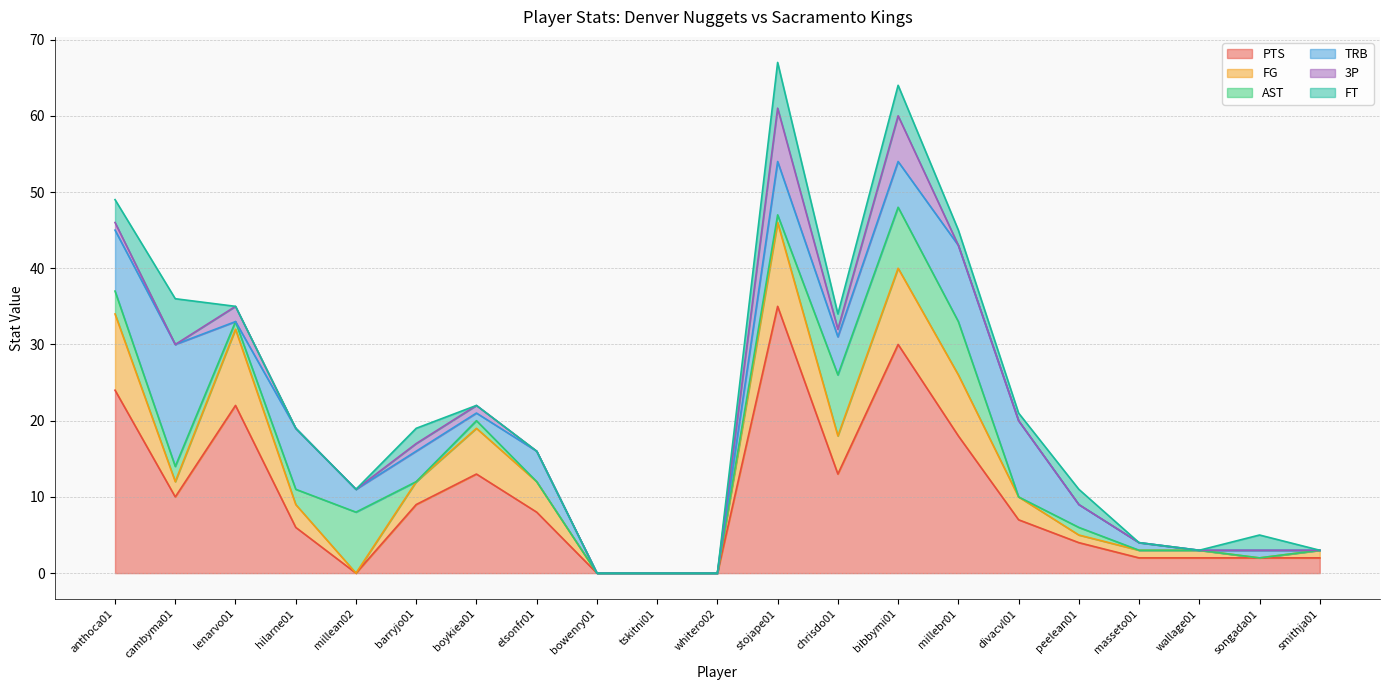

What is the difference between the FT values at divacvl01 and tskitni01?

1